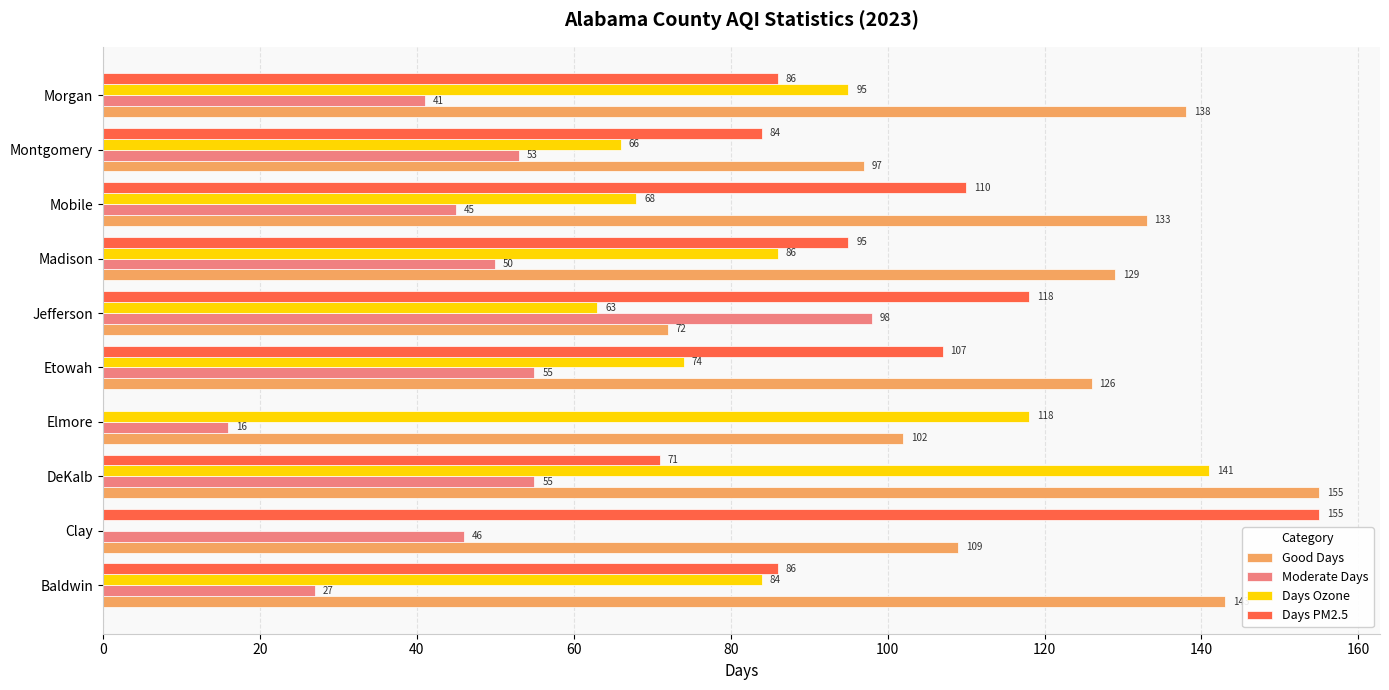

Is it true that Days Ozone equals 84 at Baldwin?

True